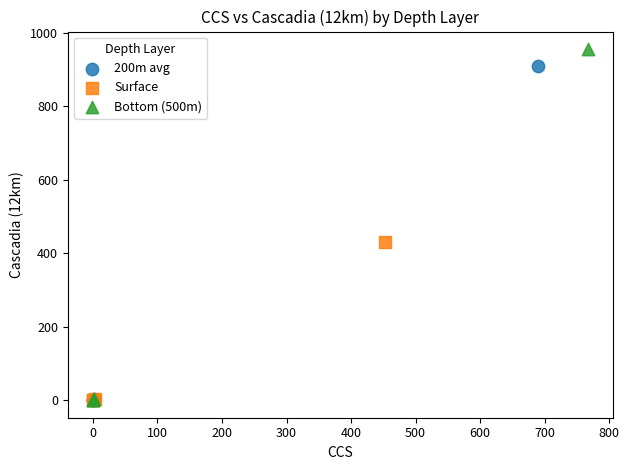

What are all the series names shown in the legend?

200m avg, Surface, Bottom (500m)